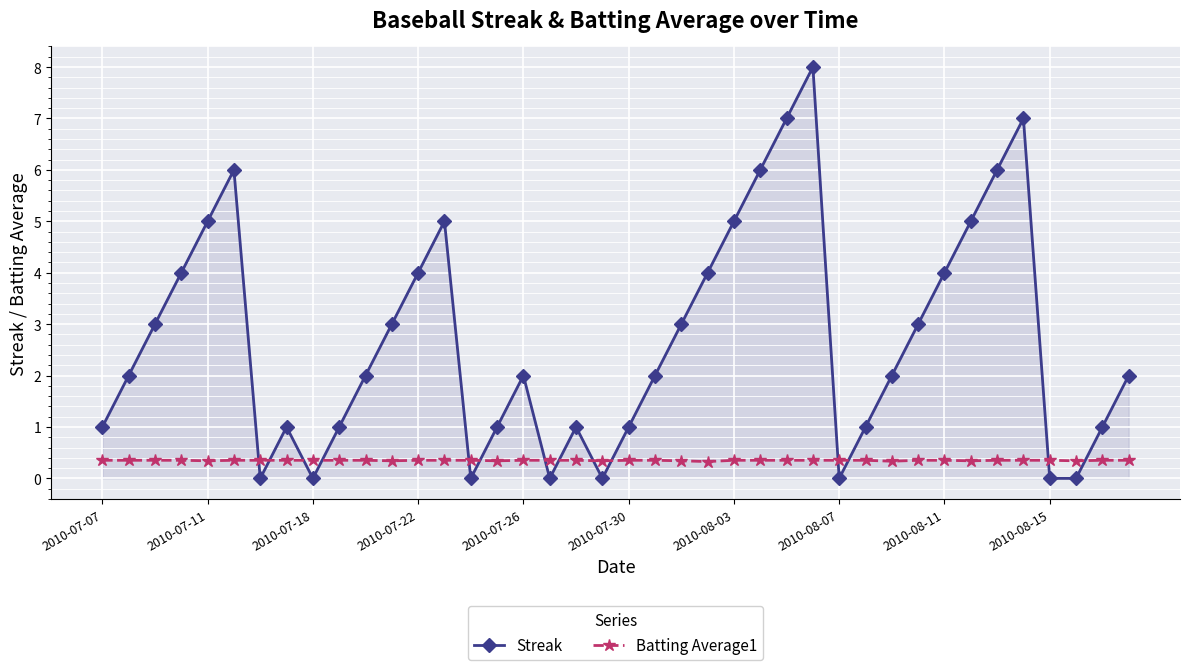

What are all the series names shown in the legend?

Streak, Batting Average1